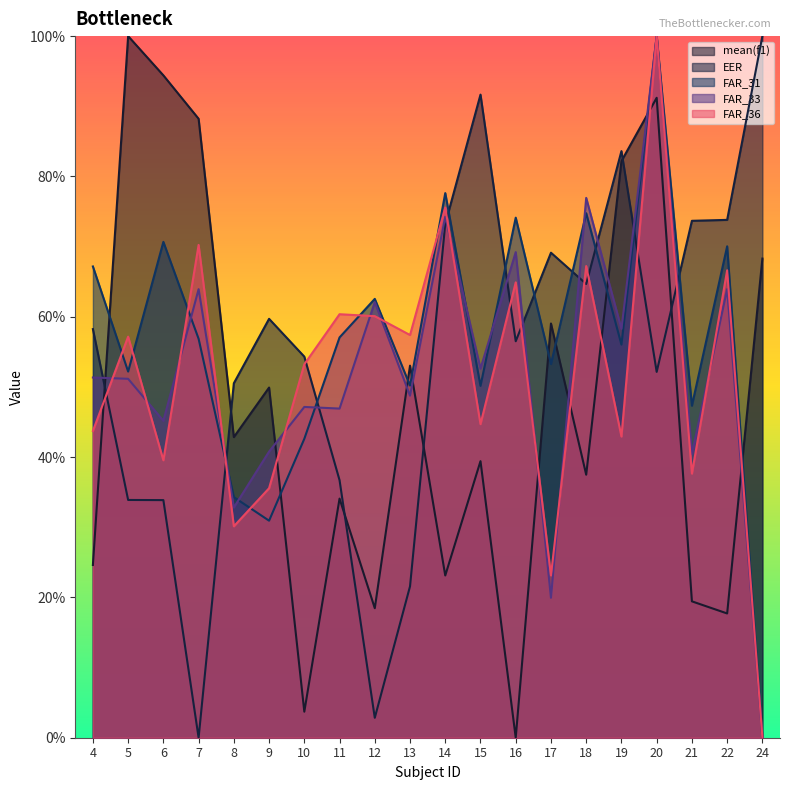

The FAR_33 series shows 0.2 at 9. True or false?

False